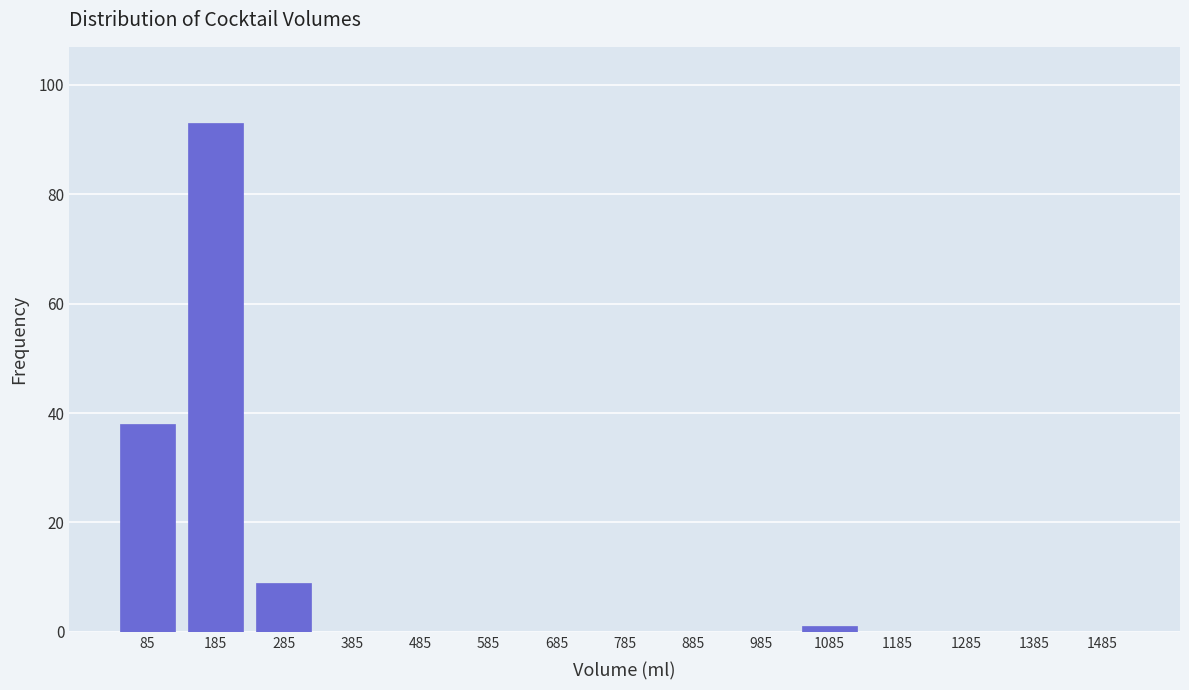

Reading left to right, list every bar in this chart as the range it spans on the x-axis followed by its height. Neither the bar edges nor the heights are printed on the chart, so give them approximately, as read against the axes.

35 to 135: 38
135 to 235: 94
235 to 335: 10
335 to 435: 0
435 to 535: 0
535 to 635: 0
635 to 735: 0
735 to 835: 0
835 to 935: 0
935 to 1035: 0
1035 to 1135: under 2
1135 to 1235: 0
1235 to 1335: 0
1335 to 1435: 0
1435 to 1535: 0